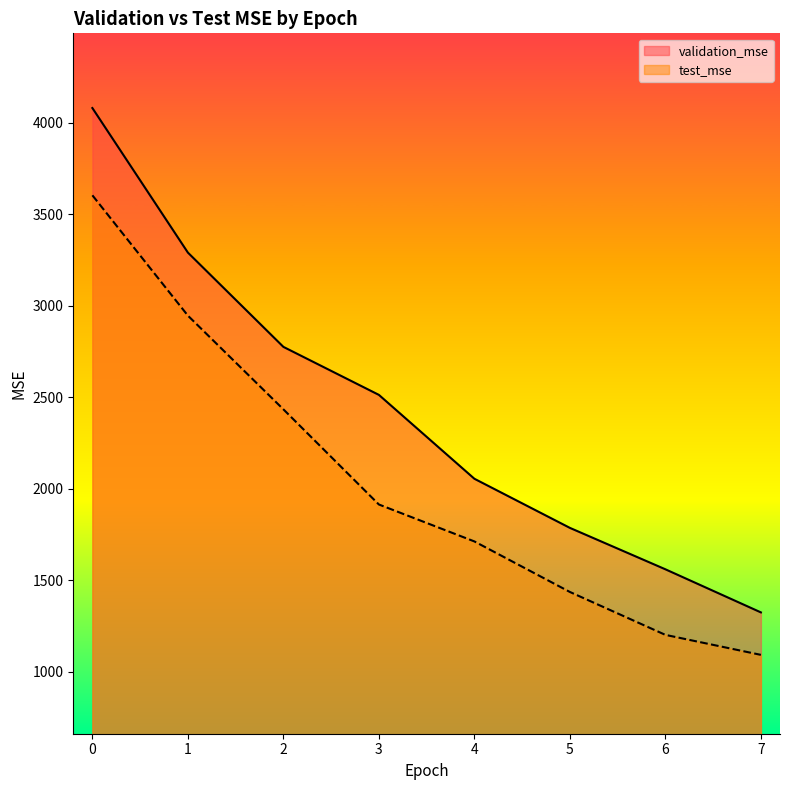

What are all the series names shown in the legend?

validation_mse, test_mse